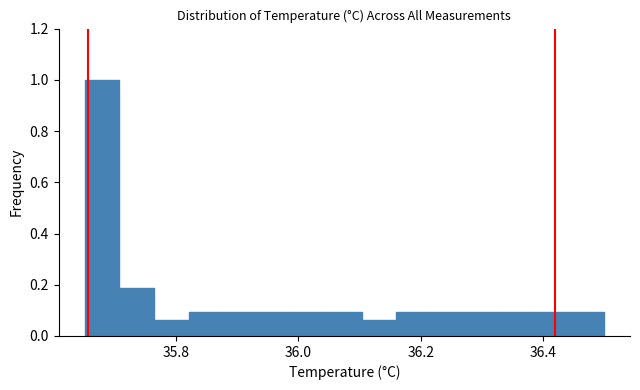

Read against the x-axis, roughly where is the centre of the tallest bar?

35.68